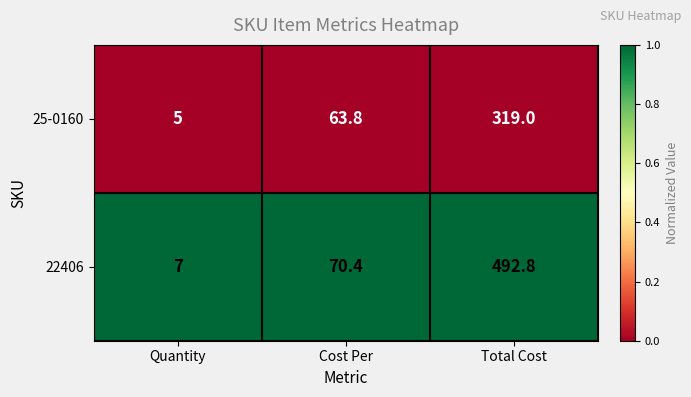

Which category has the lowest value in the 25-0160 series?

Quantity